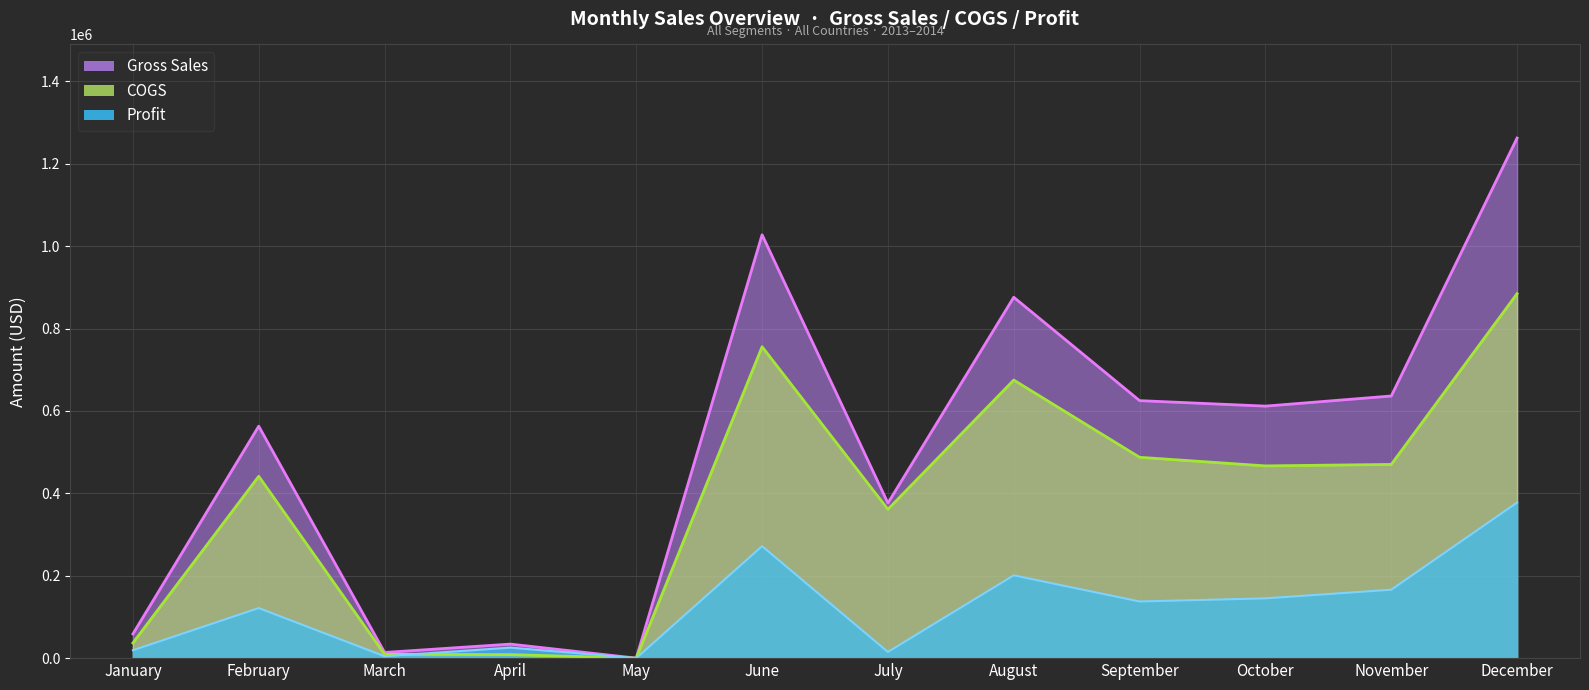

Where is Gross Sales nearest to the value 631230?

November